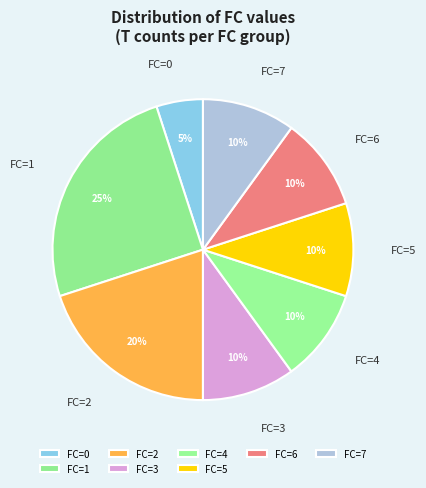

Count the number of slices in the pie.

8